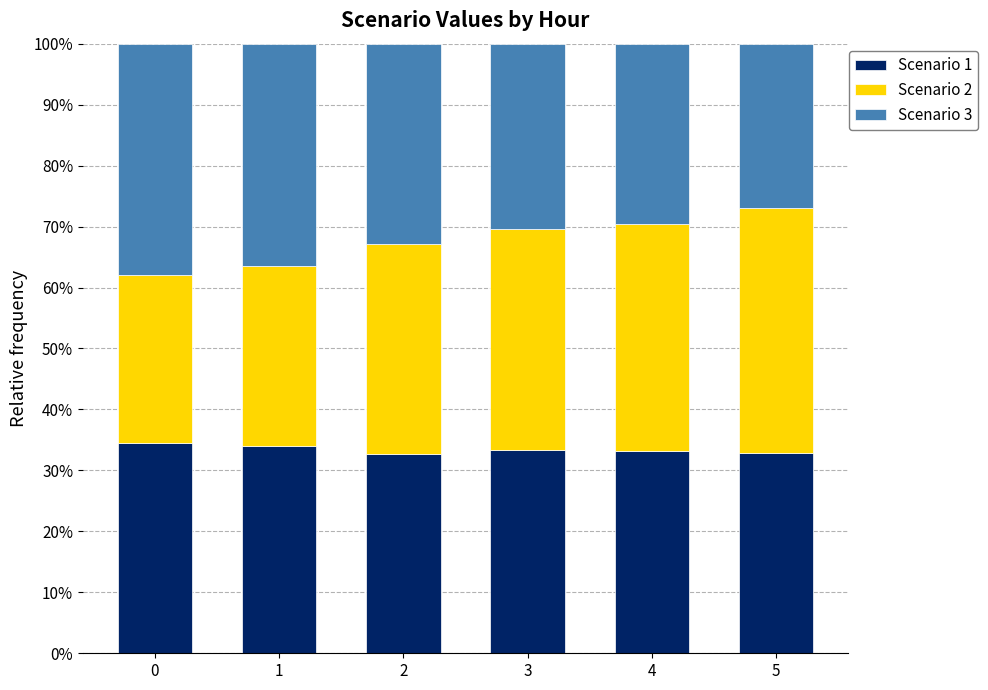

What is the total value across all series at 3?

100.0